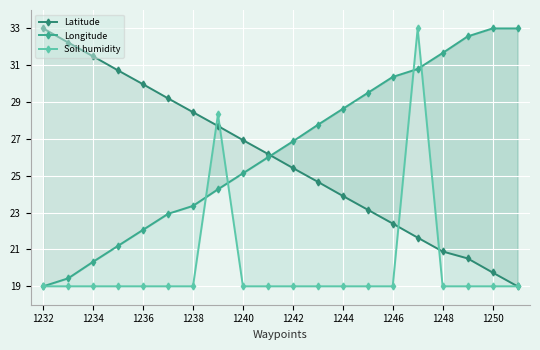

What position from the left is 1244?

13